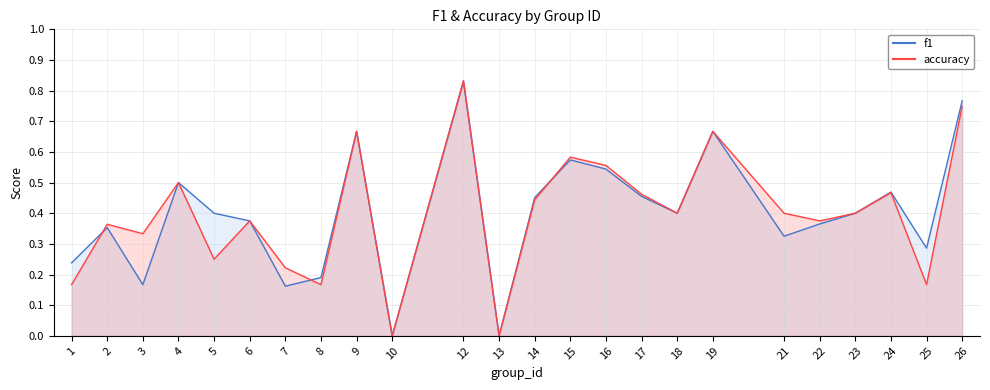

Count the number of categories in the chart.

24